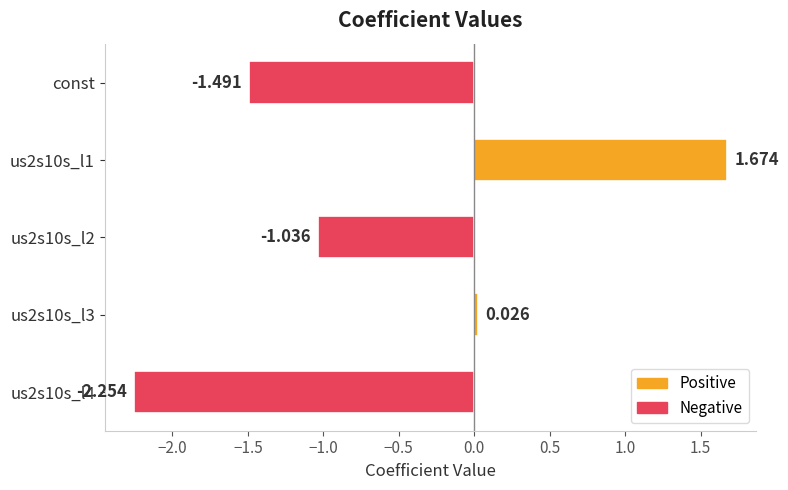

What is the average value?

-0.6